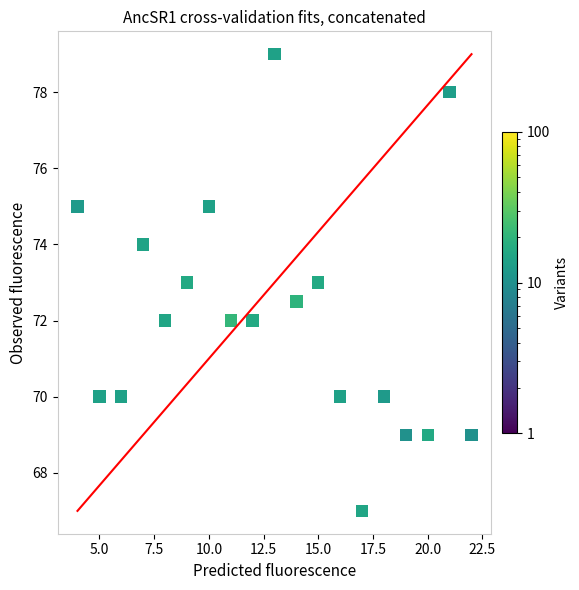

What is the range of Y values (max minus min)?

12.0